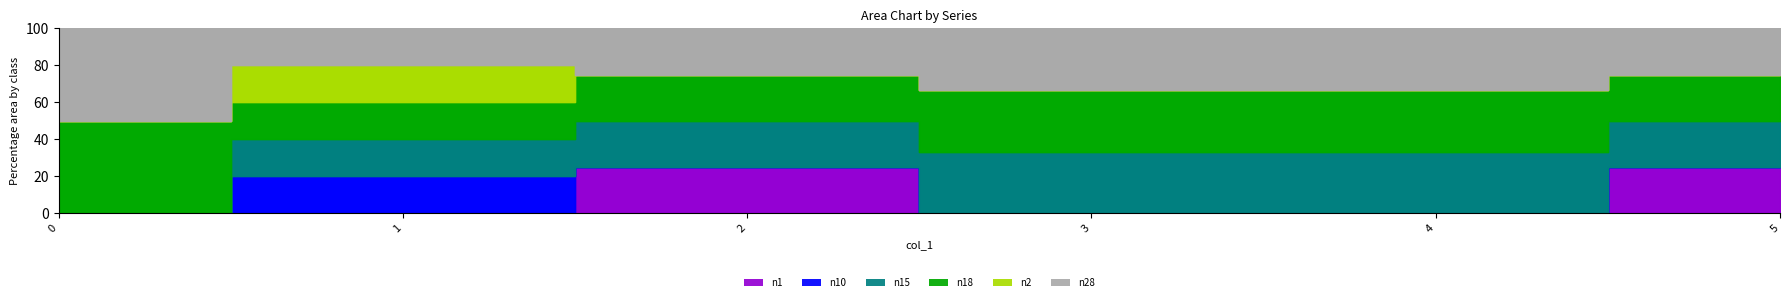

How many data points does each series have?

6